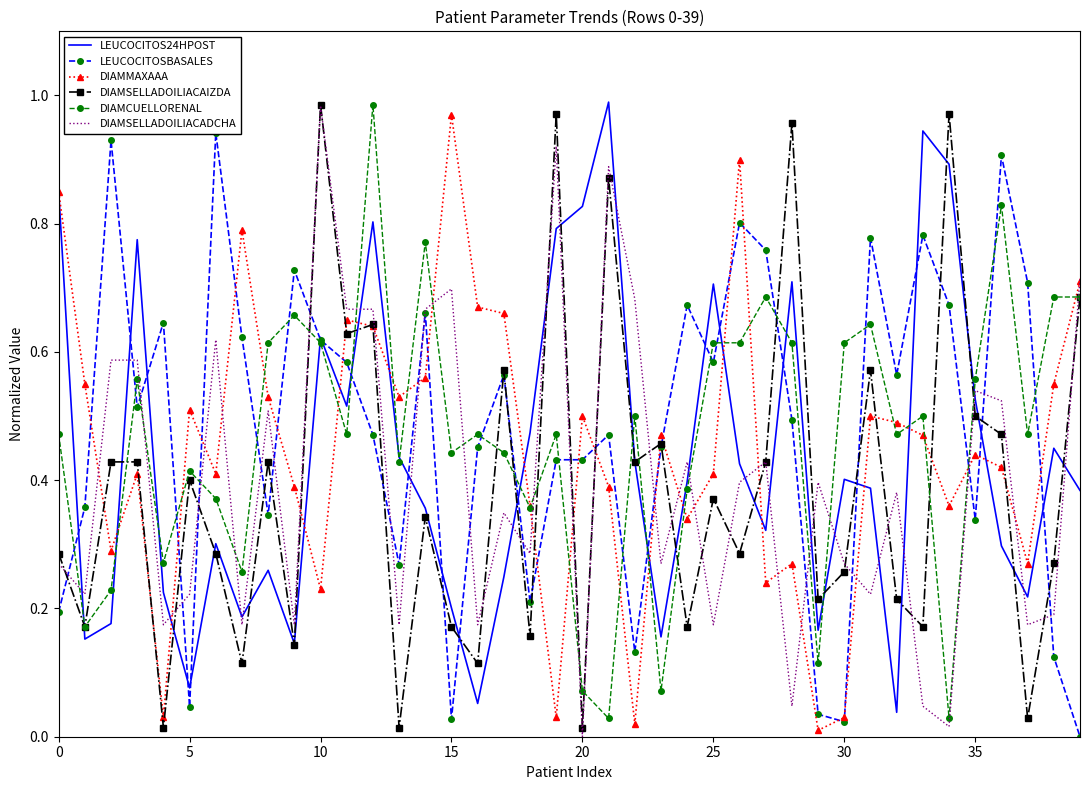

How many distinct data groups are displayed?

6